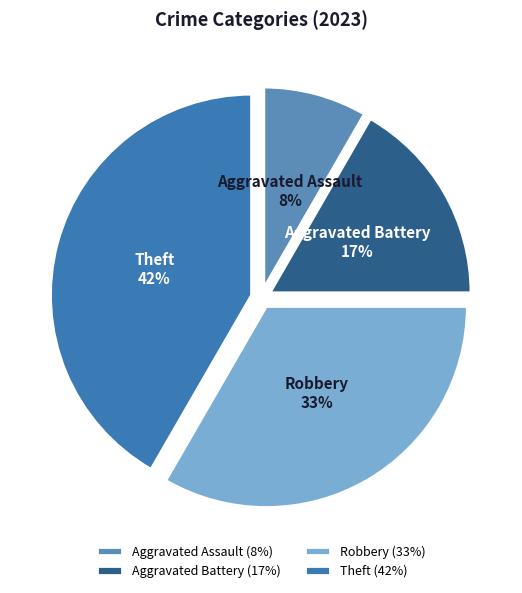

Do Aggravated Assault and Aggravated Battery together represent more than half of the pie?

No